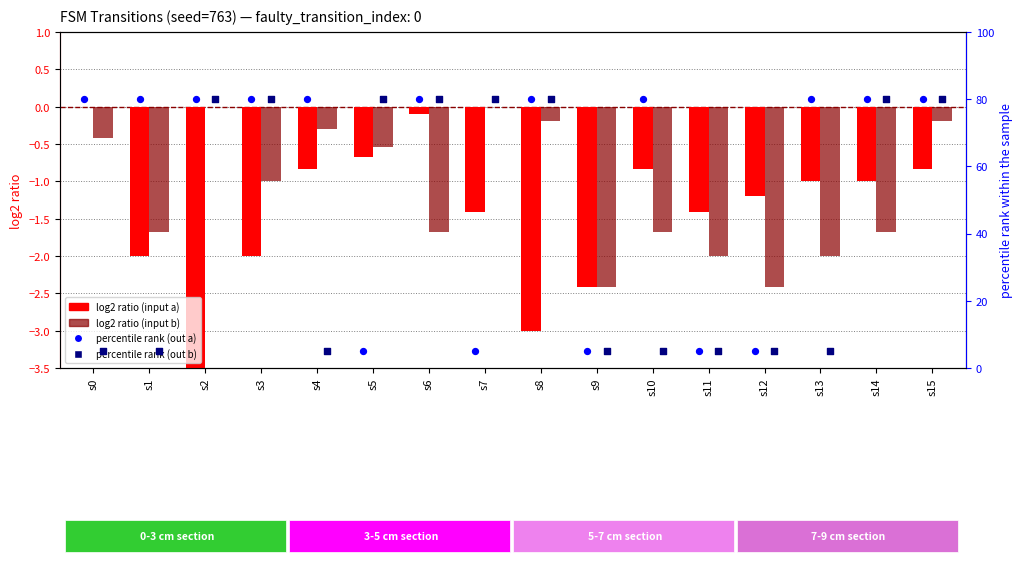

At which category is the sum across all series the highest?

s15